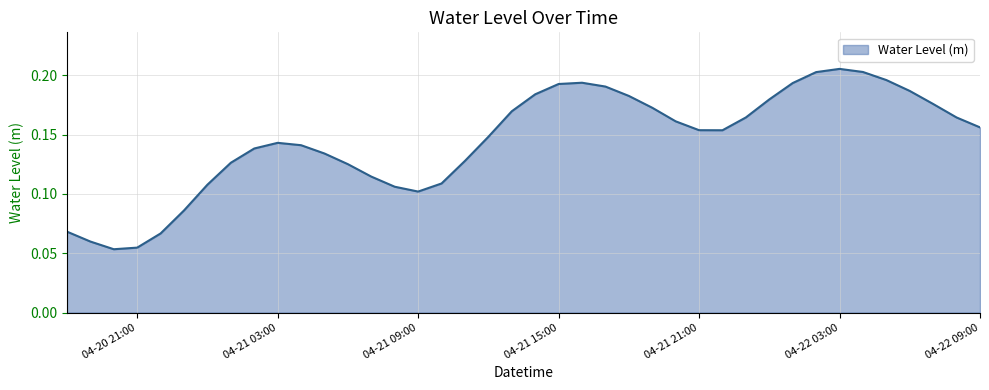

What is the smallest value displayed?

0.1